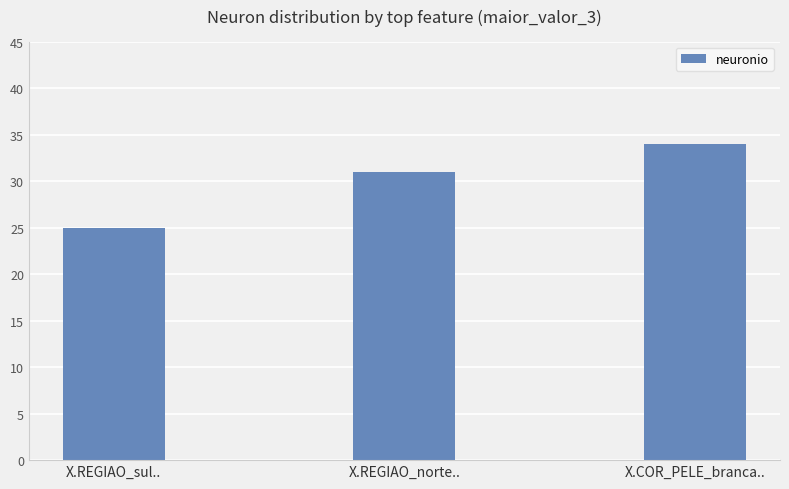

Are the bars grouped side by side (vs. stacked)?

No